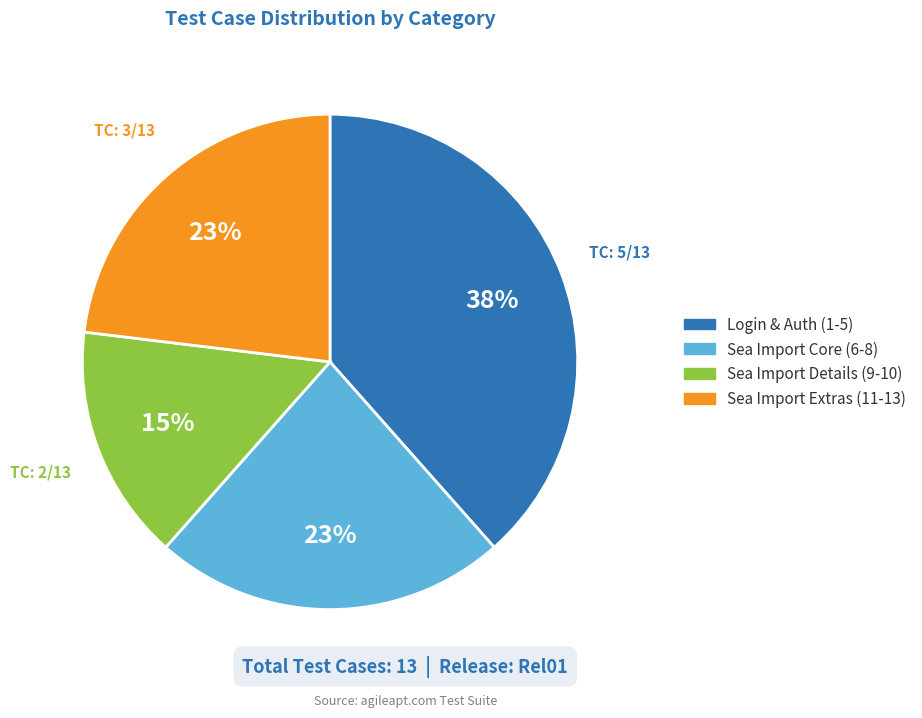

To the nearest percent, what is the average slice percentage?

25%